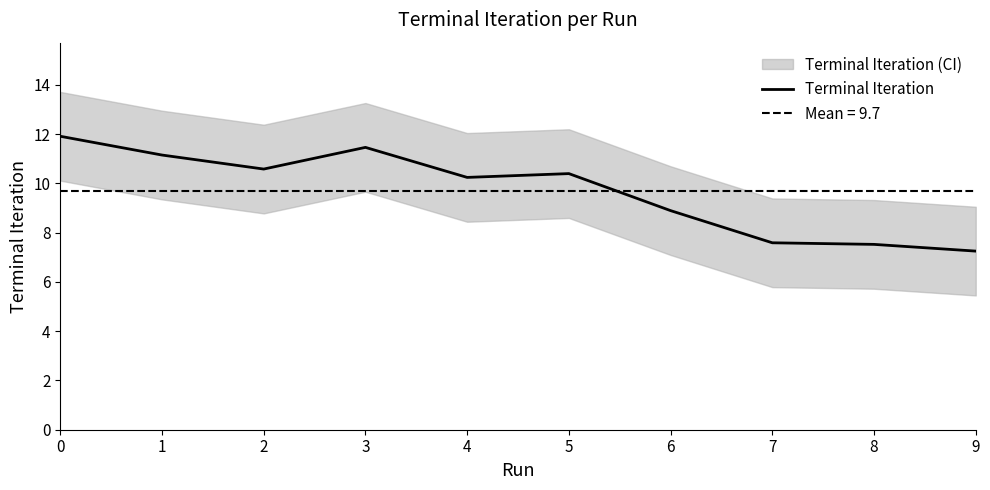

At which category does the chart reach its minimum across all series?

9